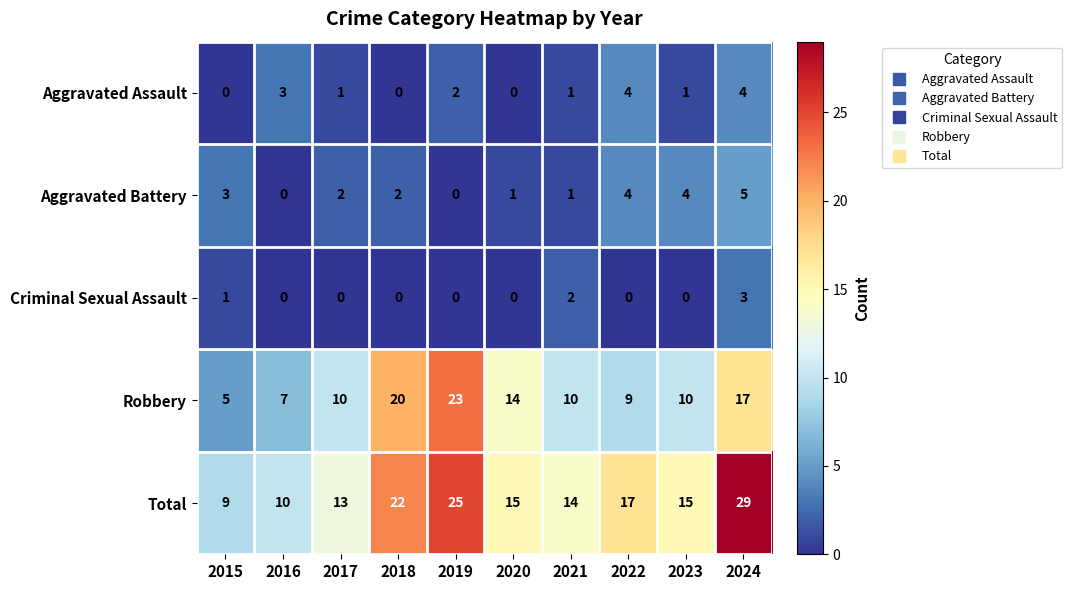

The Criminal Sexual Assault series shows 0 at 2019. True or false?

True